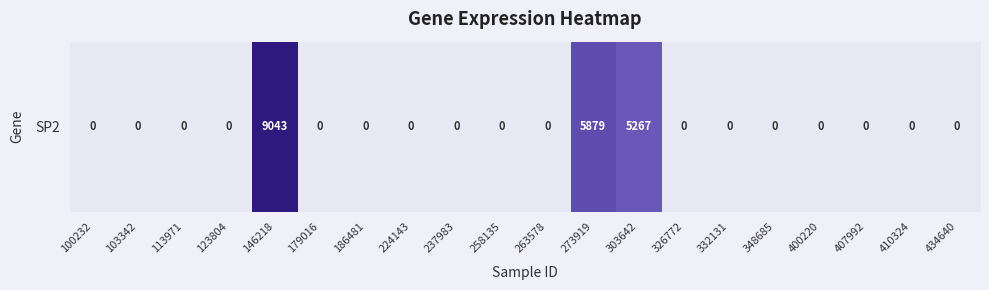

Rank the categories by value from highest to lowest.

146218, 273919, 303642, 100232, 103342, 113971, 123804, 179016, 186481, 224143, 237983, 258135, 263578, 326772, 332131, 348685, 400220, 407992, 410324, 434640